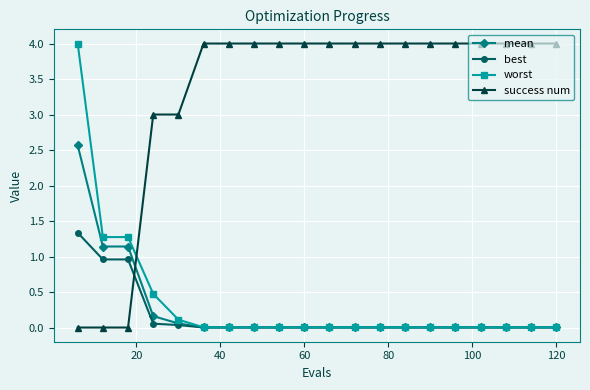

How many times do mean and success num cross each other?

1